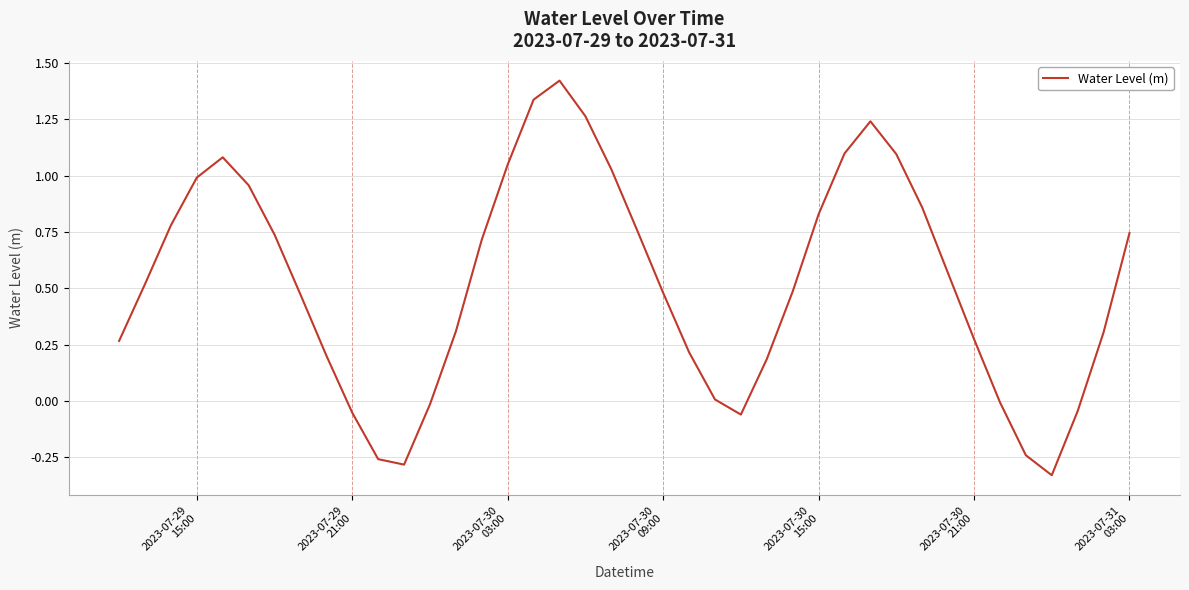

What is the difference between the maximum and minimum values?

1.8